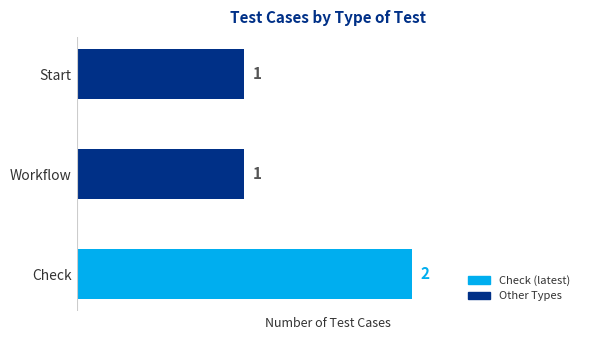

How many values exceed 1?

1